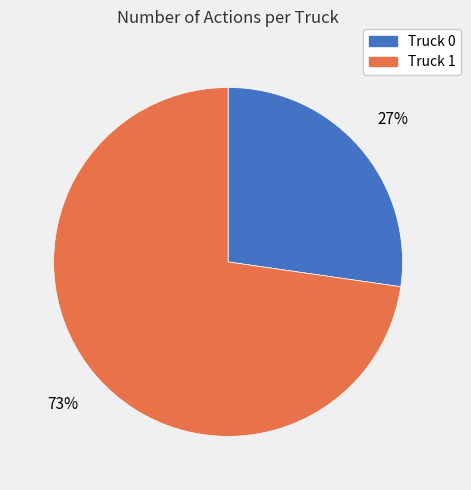

What percentage is the Truck 1 slice, to the nearest percent?

73%